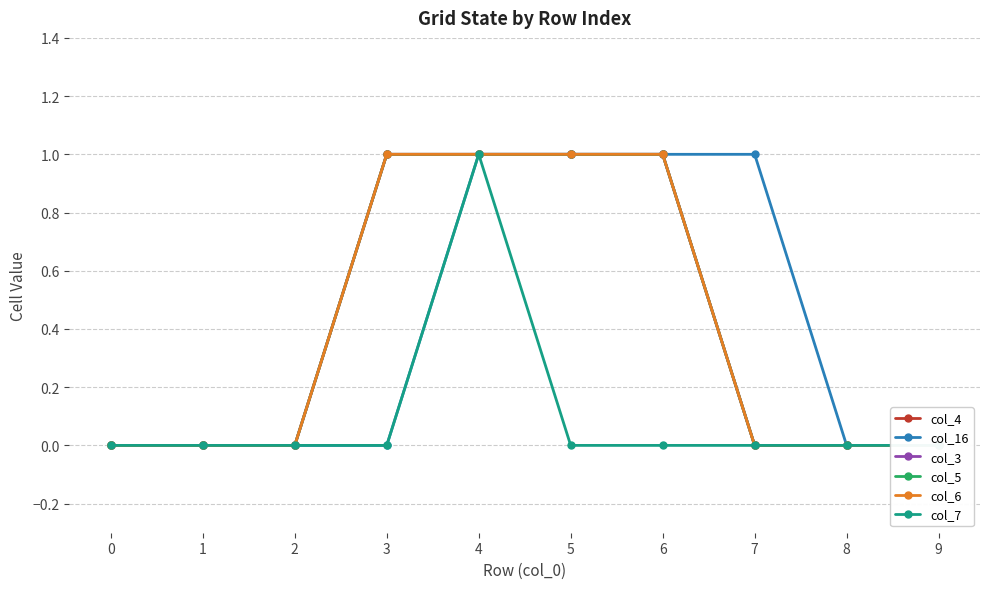

Reading left to right, list all the values displayed in this chart.

col_4: 0	0	0	1	1	1	1	0	0	0
col_16: 0	0	0	0	1	1	1	1	0	0
col_3: 0	0	0	1	1	1	1	0	0	0
col_5: 0	0	0	1	1	1	1	0	0	0
col_6: 0	0	0	1	1	1	1	0	0	0
col_7: 0	0	0	0	1	0	0	0	0	0